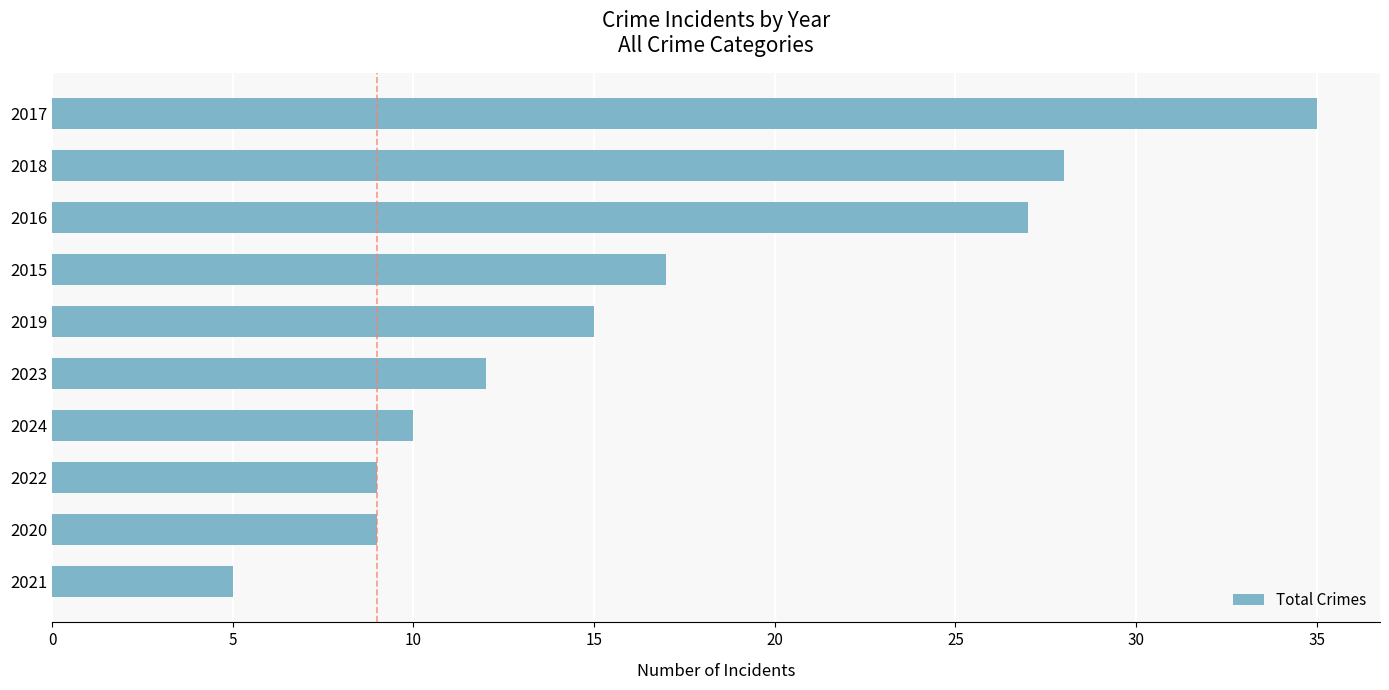

Does the chart contain any negative values?

No